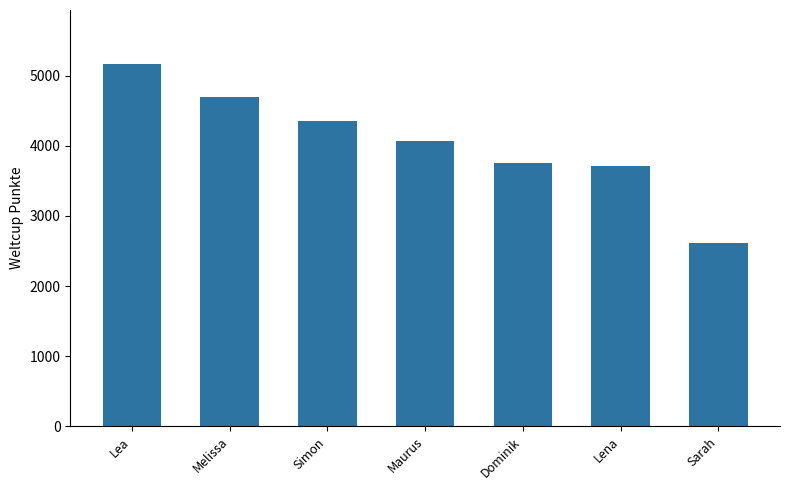

What is the change in value from Simon to Lena?

-648